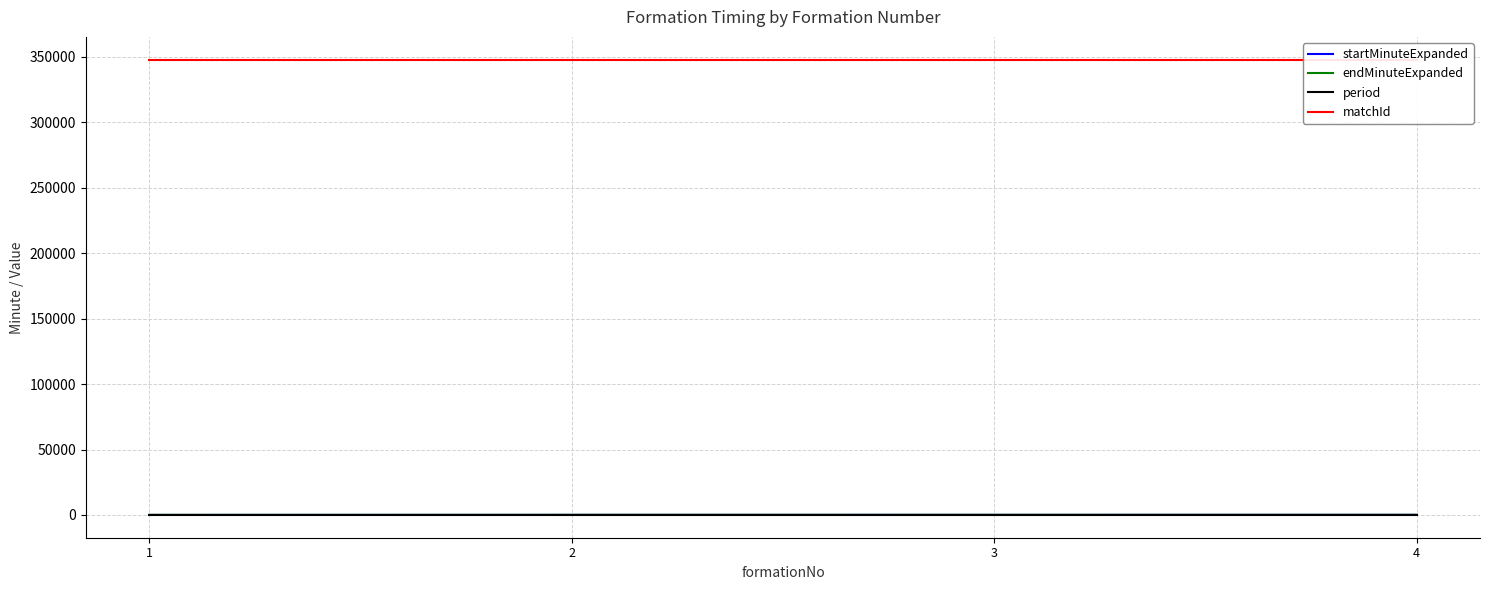

True or false: matchId and endMinuteExpanded cross at least once.

False